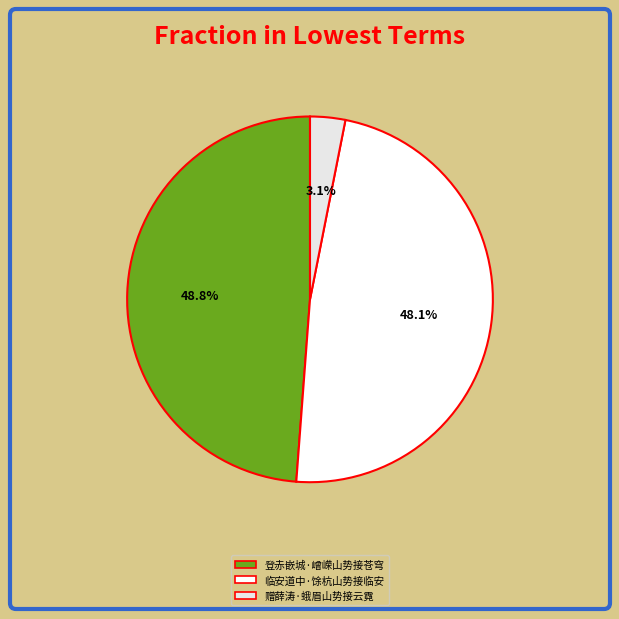

To the nearest percent, what is the average slice percentage?

33%